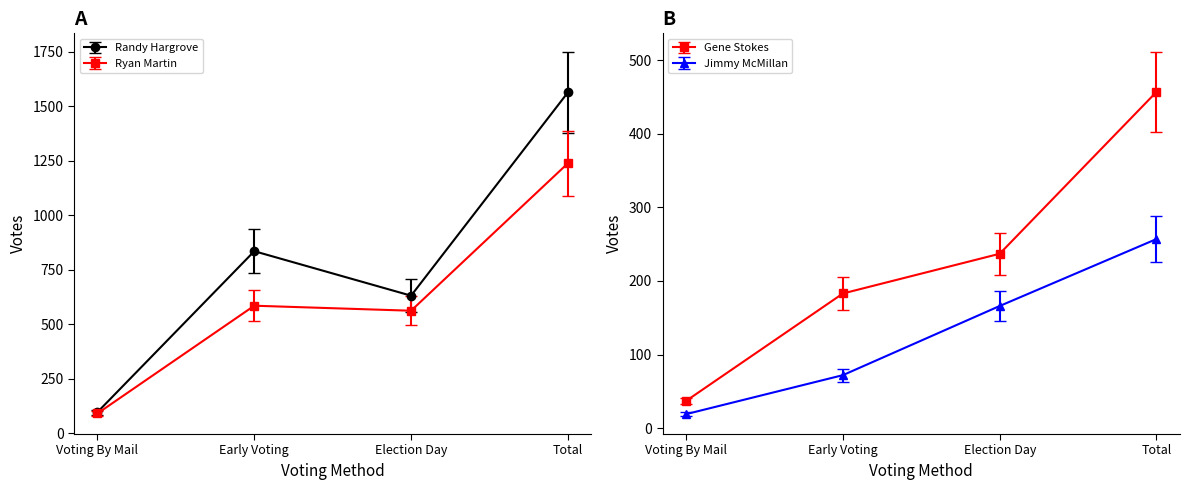

Which series has the widest spread of values?

Randy Hargrove